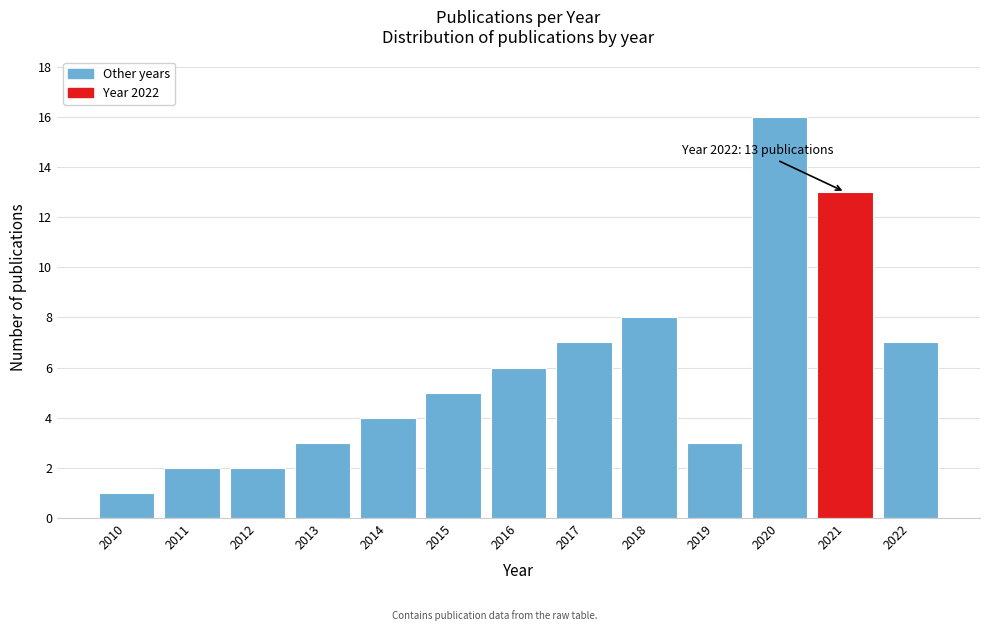

Reading left to right, transcribe all the data shown in this chart.

1	2	2	3	4	5	6	7	8	3	16	13	7